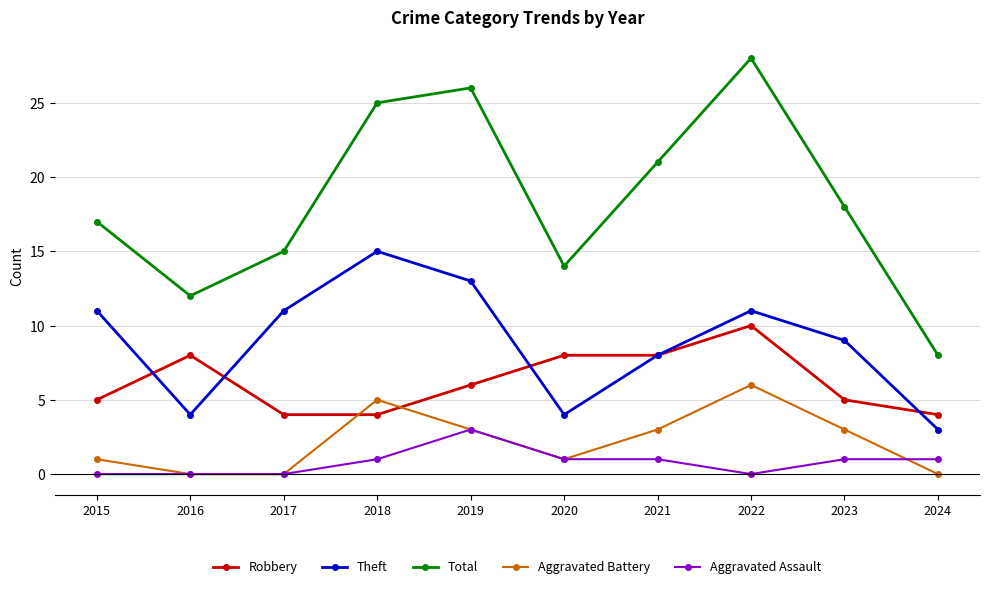

Reading left to right, list all the values displayed in this chart.

Robbery: 2015=5	2016=8	2017=4	2018=4	2019=6	2020=8	2021=8	2022=10	2023=5	2024=4
Theft: 2015=11	2016=4	2017=11	2018=15	2019=13	2020=4	2021=8	2022=11	2023=9	2024=3
Total: 2015=17	2016=12	2017=15	2018=25	2019=26	2020=14	2021=21	2022=28	2023=18	2024=8
Aggravated Battery: 2015=1	2016=0	2017=0	2018=5	2019=3	2020=1	2021=3	2022=6	2023=3	2024=0
Aggravated Assault: 2015=0	2016=0	2017=0	2018=1	2019=3	2020=1	2021=1	2022=0	2023=1	2024=1